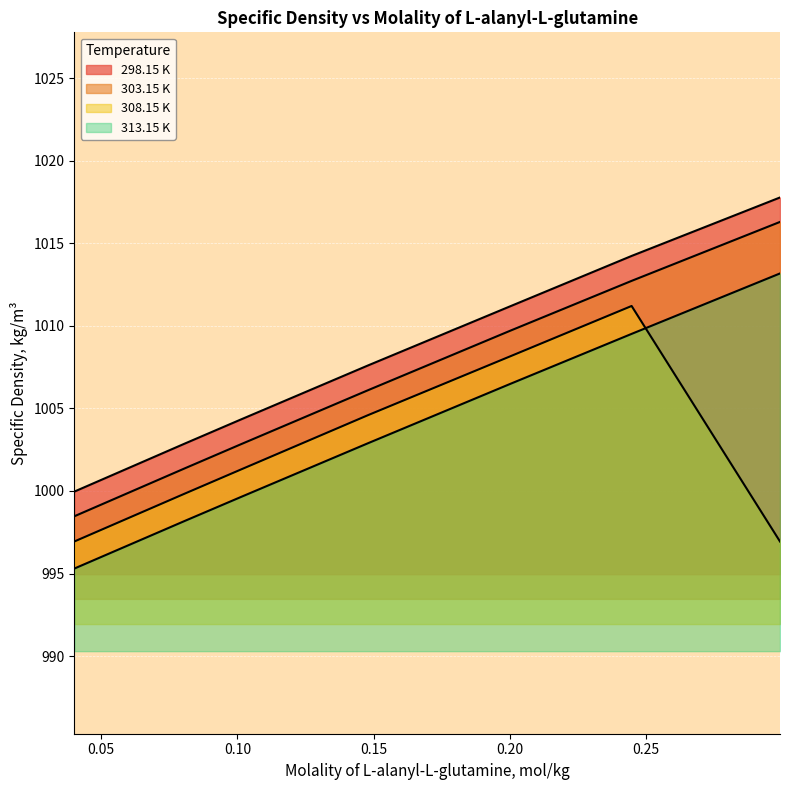

At how many categories does at least one series exceed 1003?

5